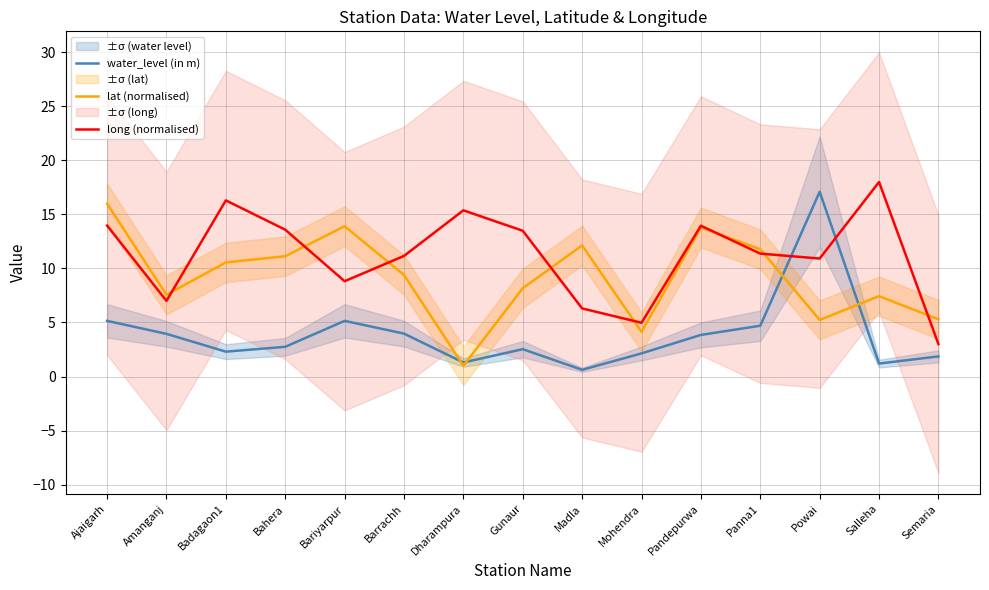

True or false: water_level (in m) has a value of 0.7 at Mohendra.

False